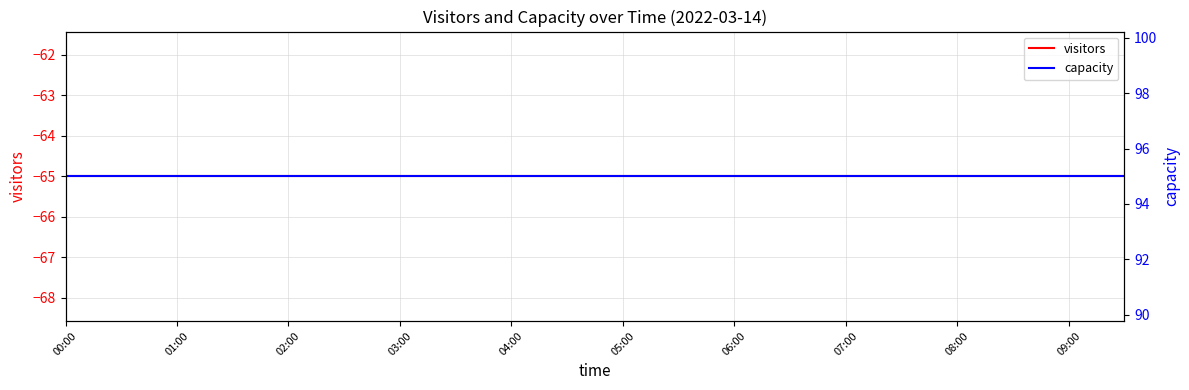

At which category is the sum across all series the highest?

00:00